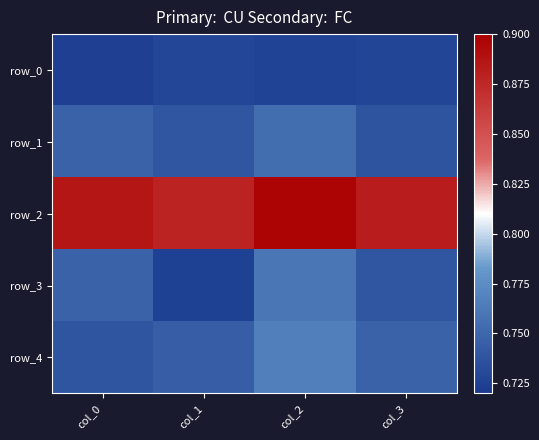

The value of row_3 at col_1 is 0.7. True or false?

True